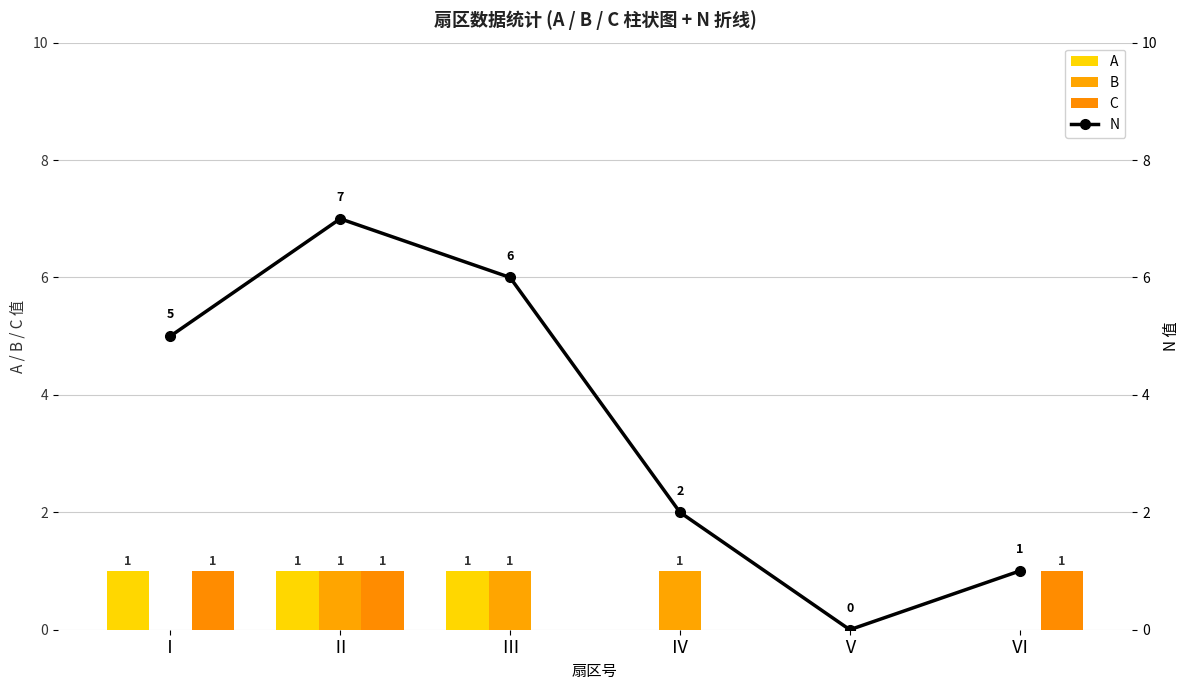

The value of N at Ⅳ is 2. True or false?

True